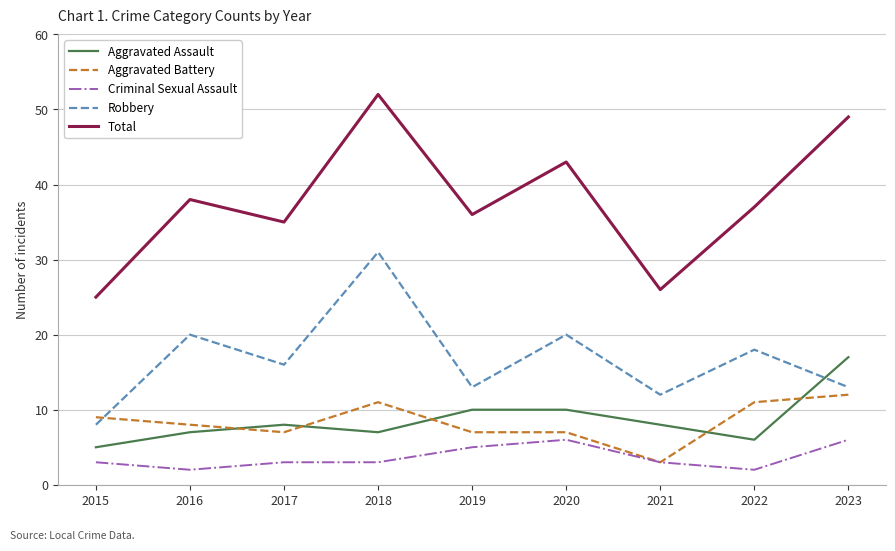

What are all the series names shown in the legend?

Aggravated Assault, Aggravated Battery, Criminal Sexual Assault, Robbery, Total